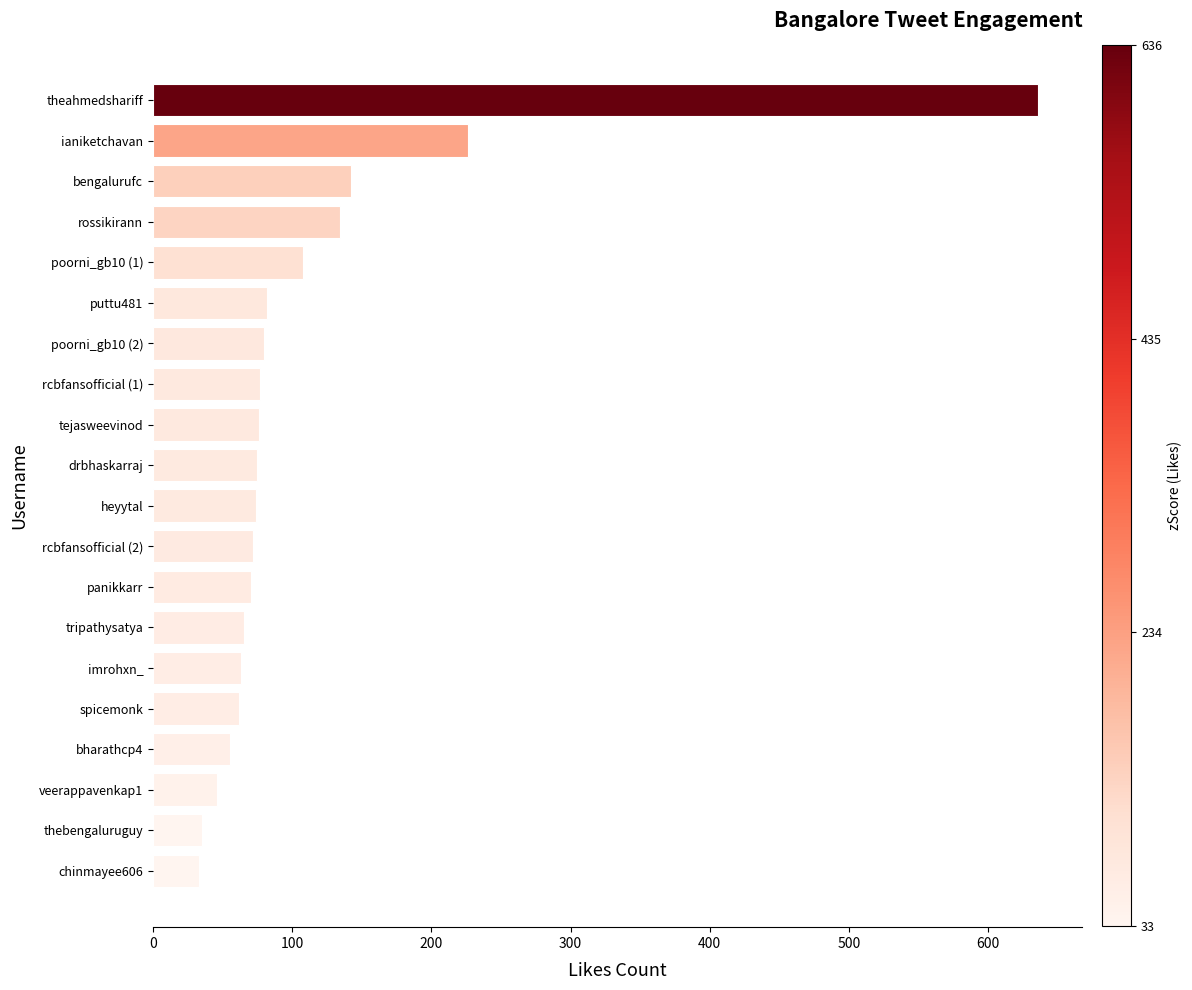

Between rcbfansofficial (1) and poorni_gb10 (1), which is larger?

poorni_gb10 (1)